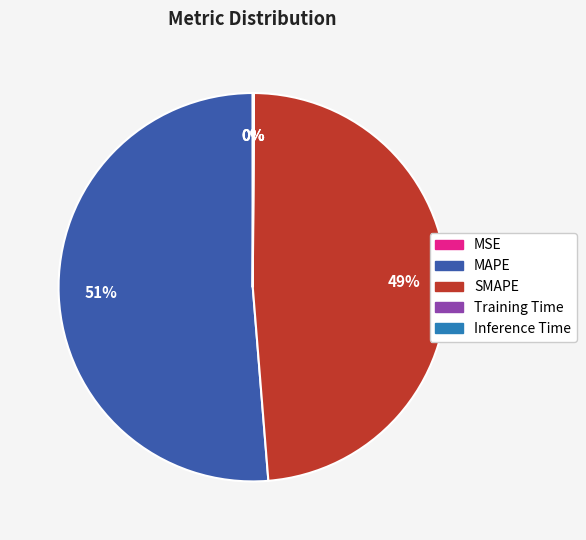

True or false: MAPE accounts for 45% of the total.

False